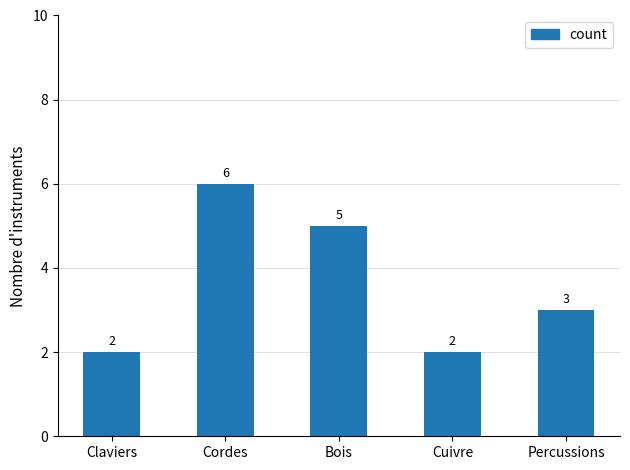

What is the label of the 2nd bar from the left?

Cordes